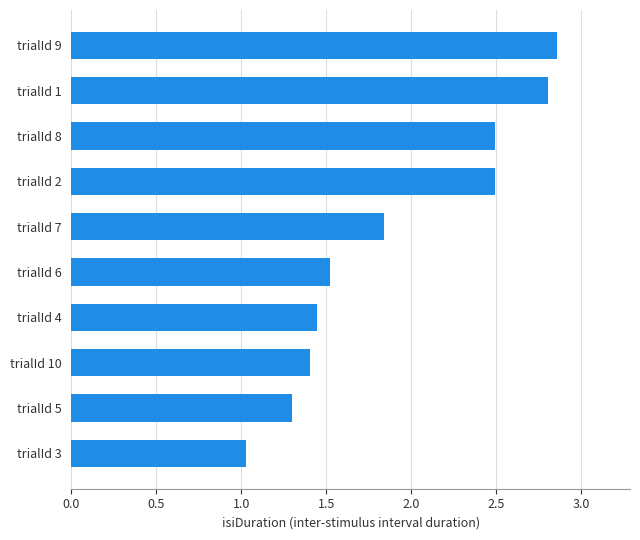

Does the chart contain any negative values?

No